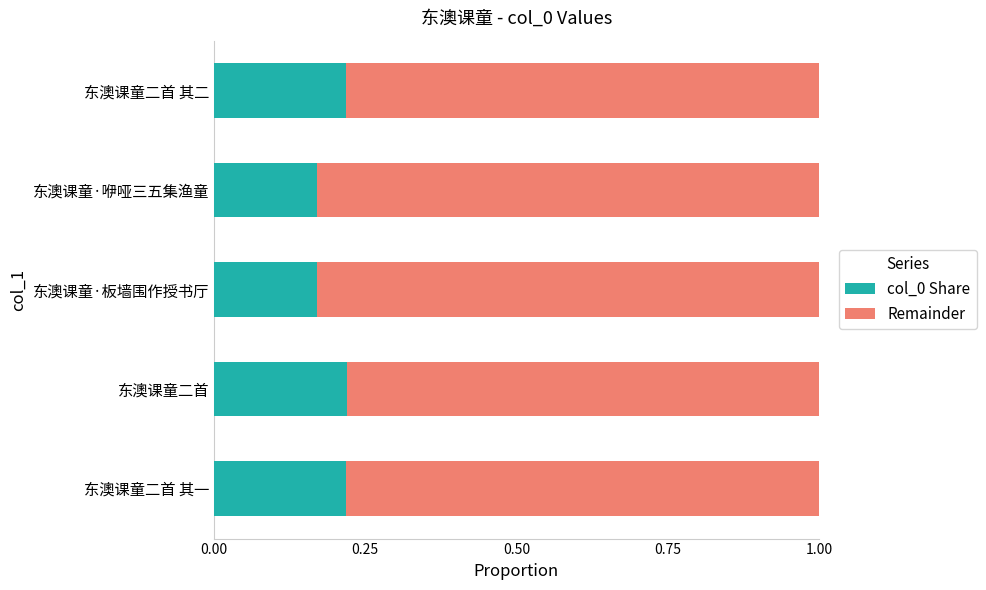

The value of col_0 Share at 东澳课童二首 其二 is 0.4. True or false?

False